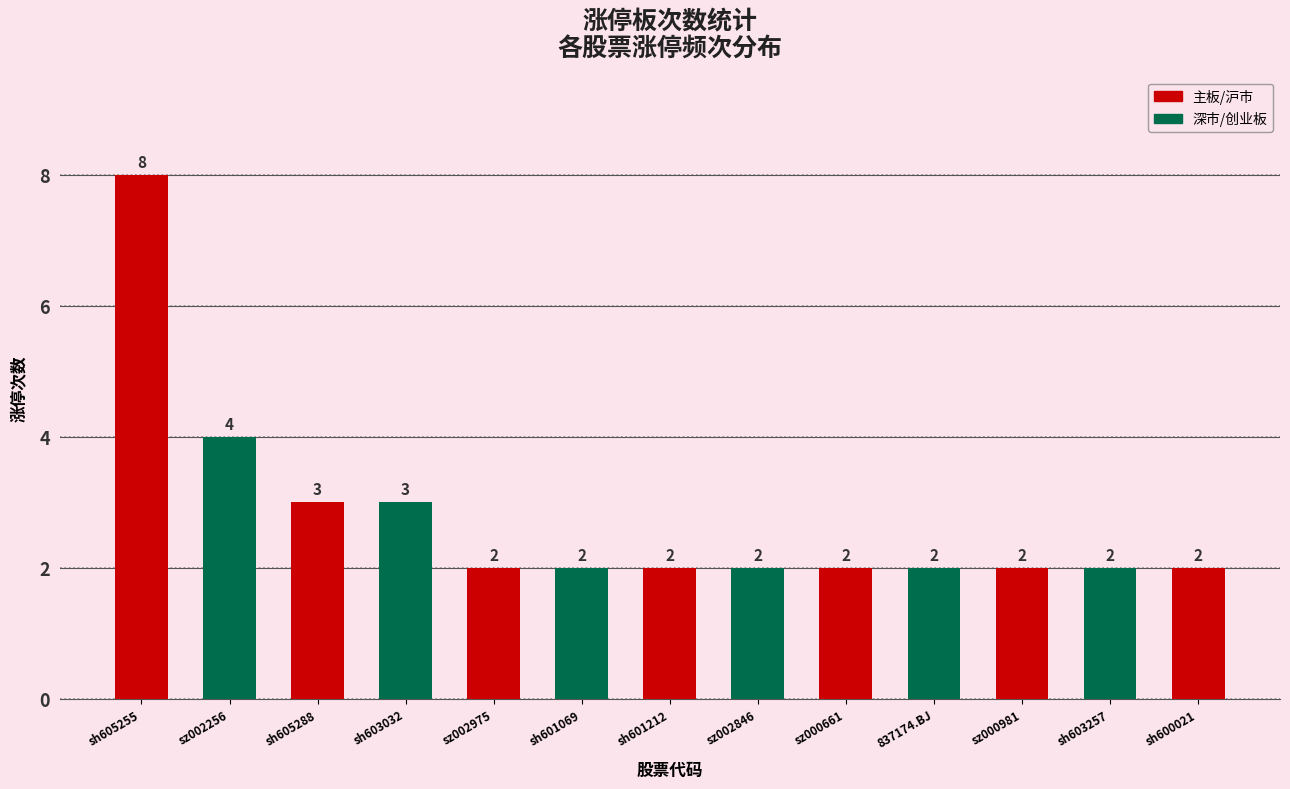

What is the greatest value displayed?

8